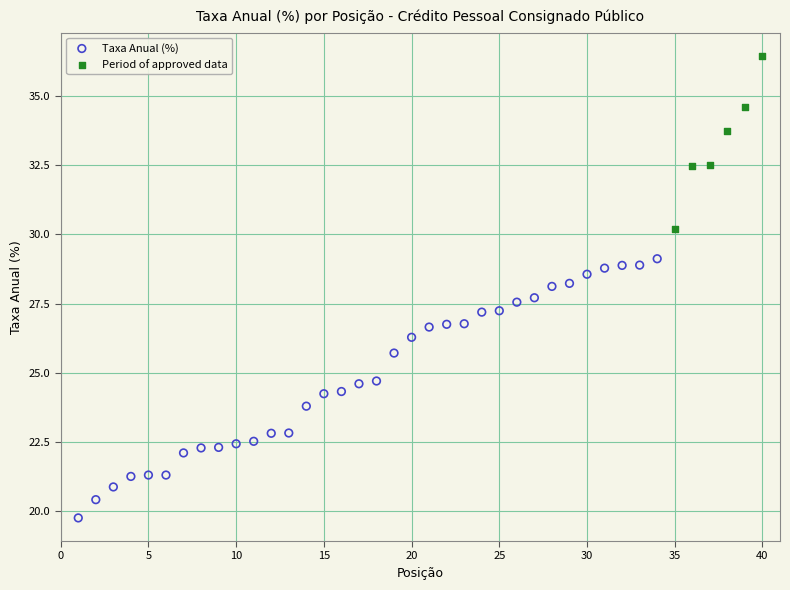

Which series has the widest spread of Y values?

Taxa Anual (%)